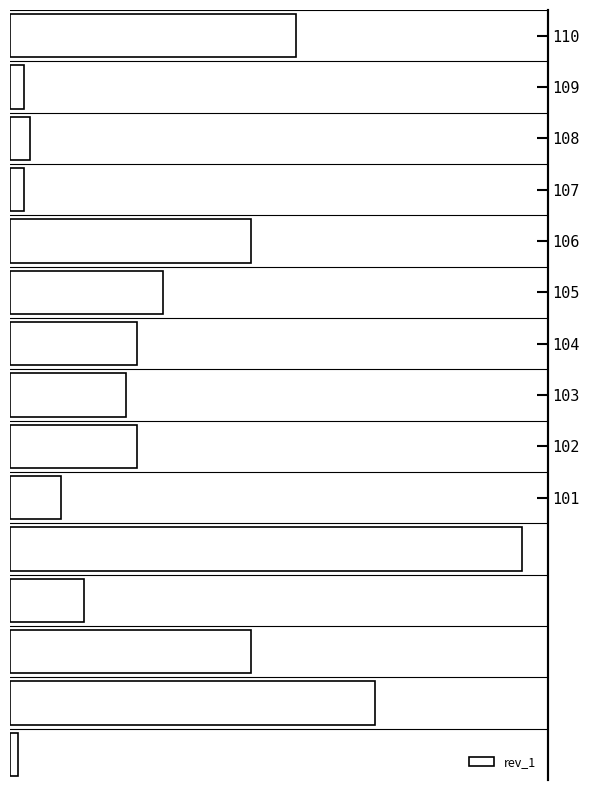

What is the difference between the maximum and second lowest values?

176